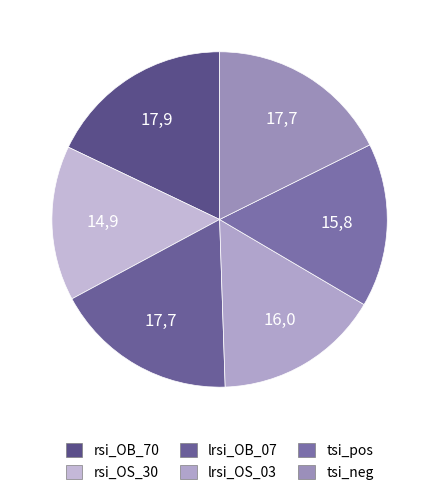

Which slice is the largest?

rsi_OB_70